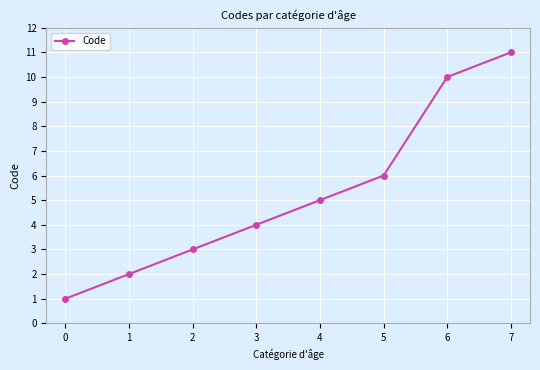

How many lines are shown in the chart?

1